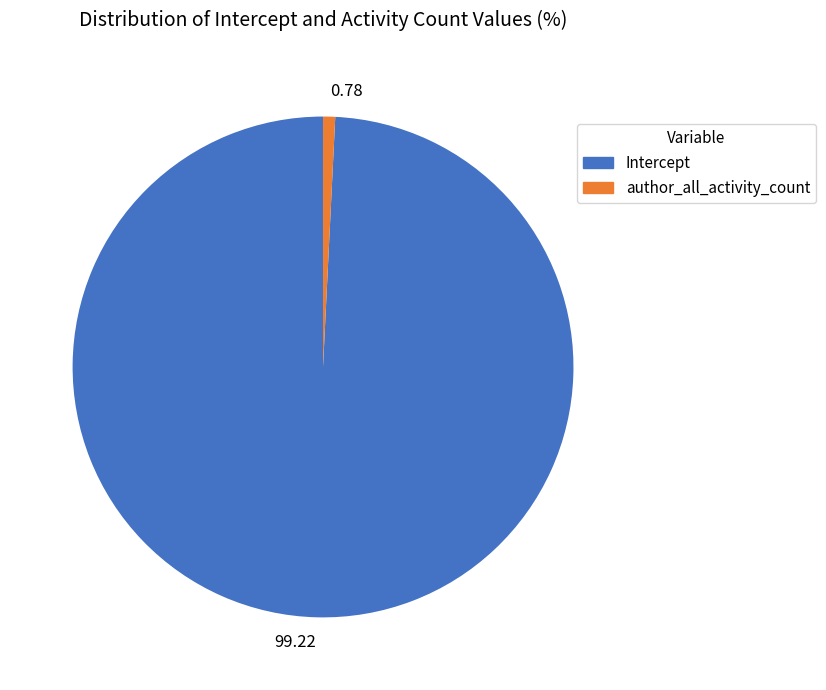

Rank the categories by value from highest to lowest.

99.22, 0.78